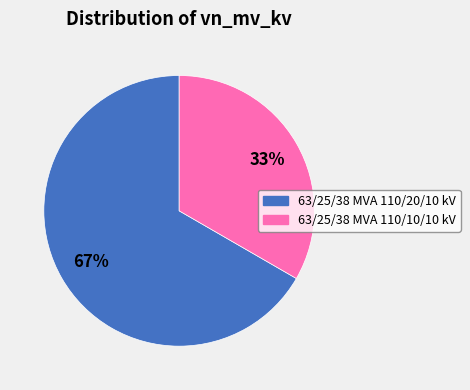

Which slice is the smallest?

63/25/38 MVA 110/10/10 kV